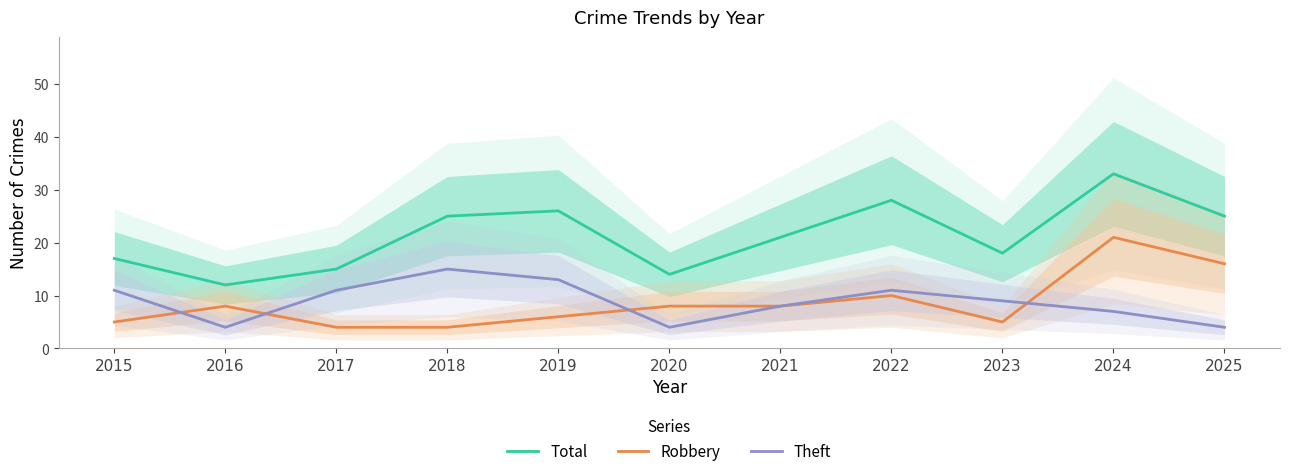

True or false: Total and Theft cross at least once.

False